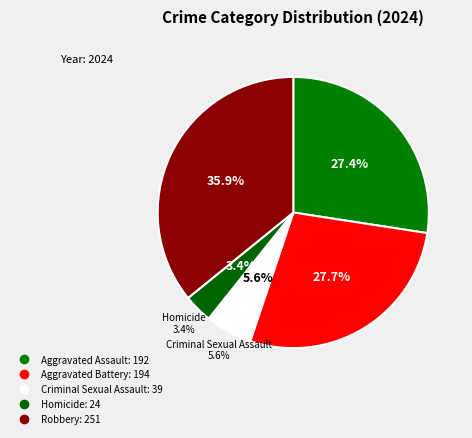

Count the number of slices in the pie.

5